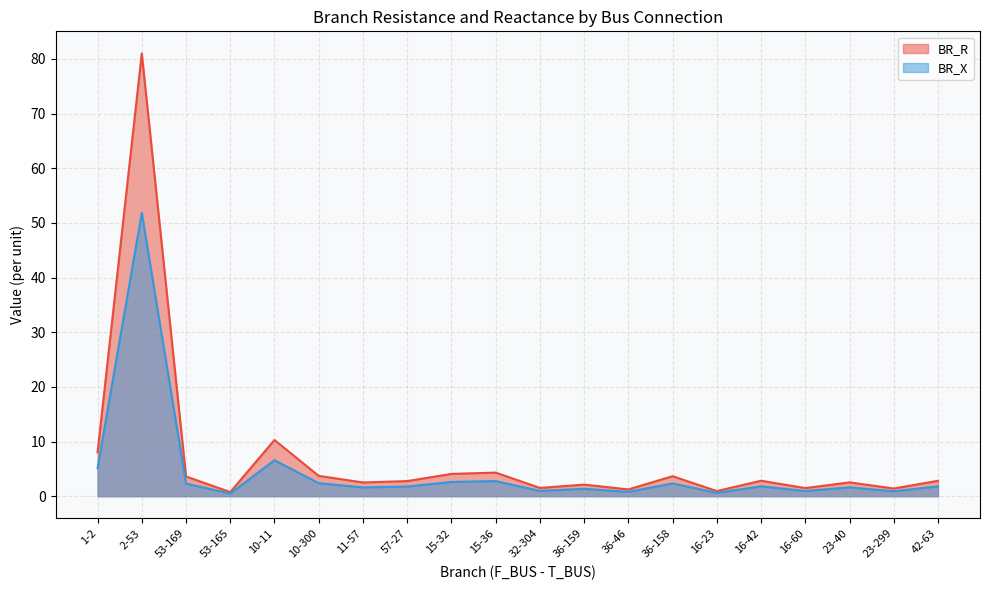

What is the label of the 19th point from the right?

2-53